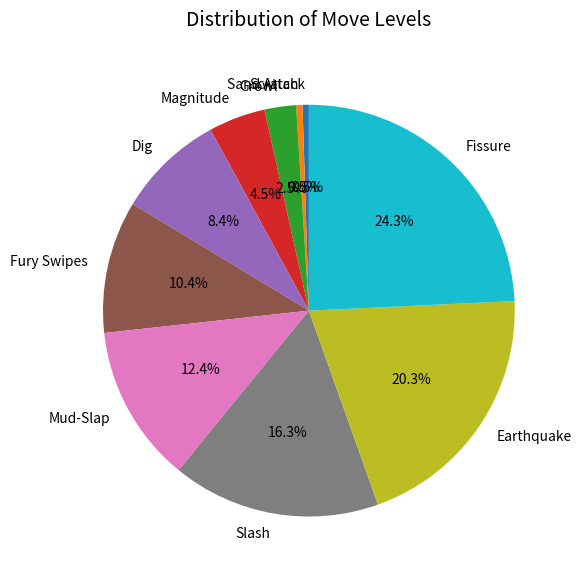

Which category has the biggest portion of the pie?

Fissure